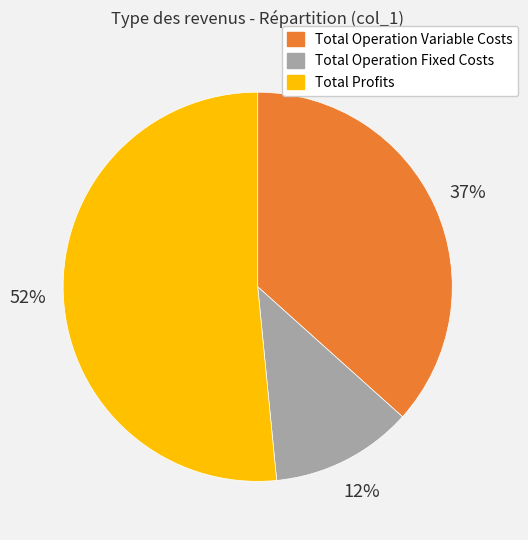

Does any single category account for the majority?

Yes